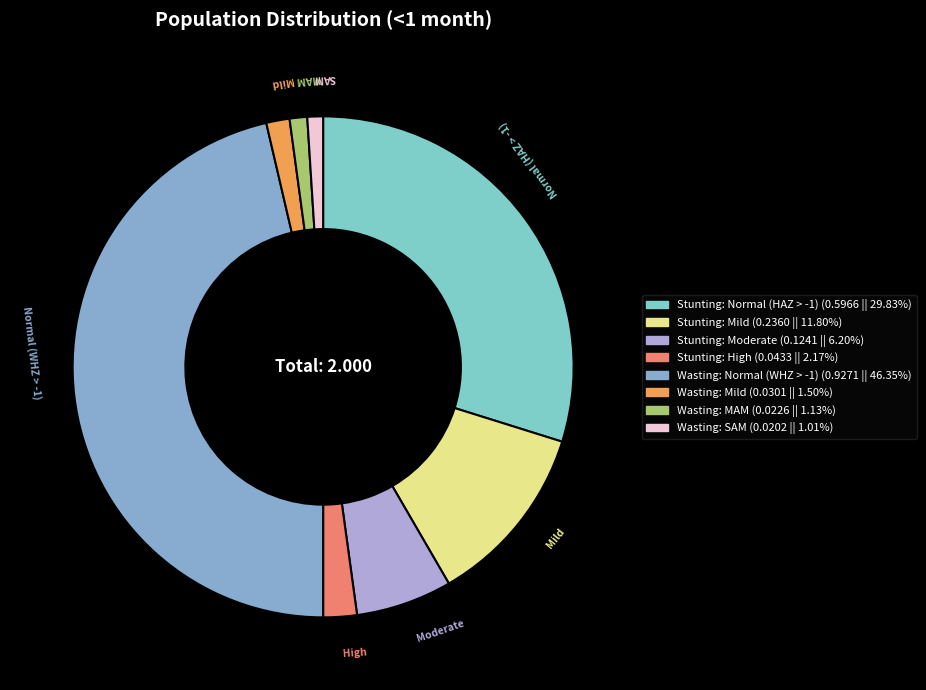

The Wasting: MAM slice represents 1% of the pie. True or false?

True